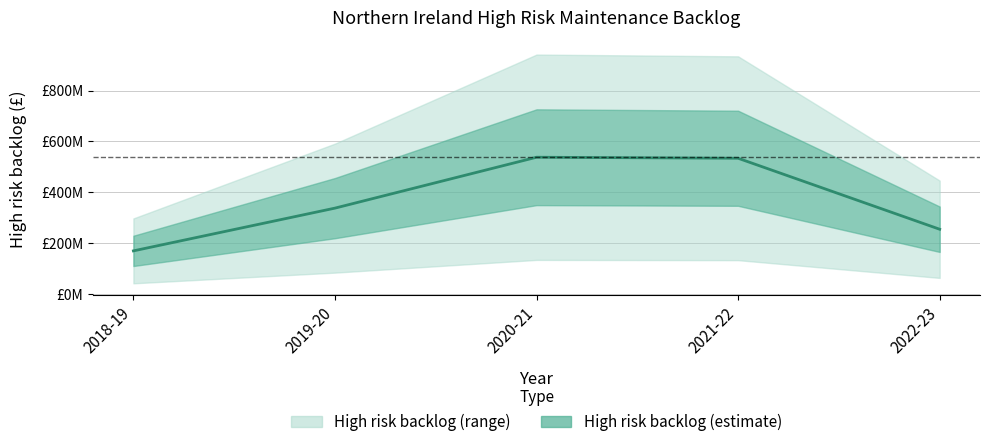

Rank the categories by value from highest to lowest.

2020-21, 2021-22, 2019-20, 2022-23, 2018-19